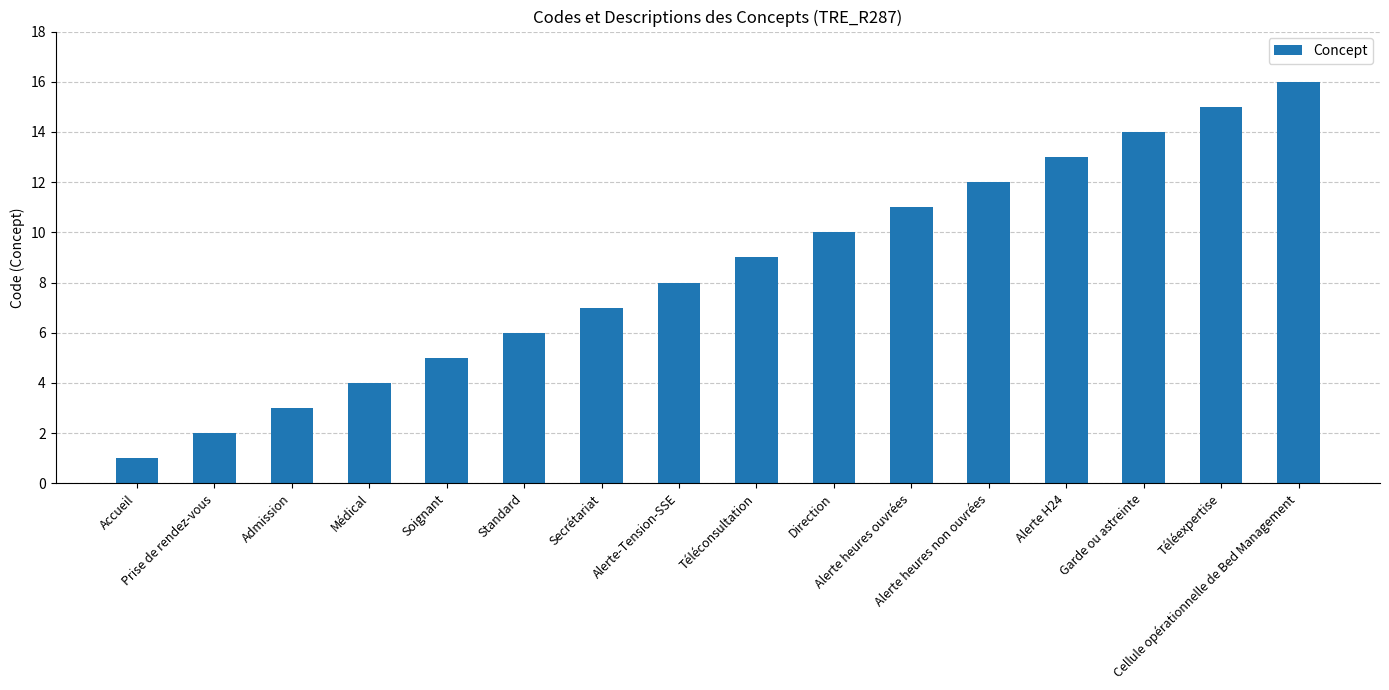

What value does the data have at Alerte H24, to the nearest 10?

10